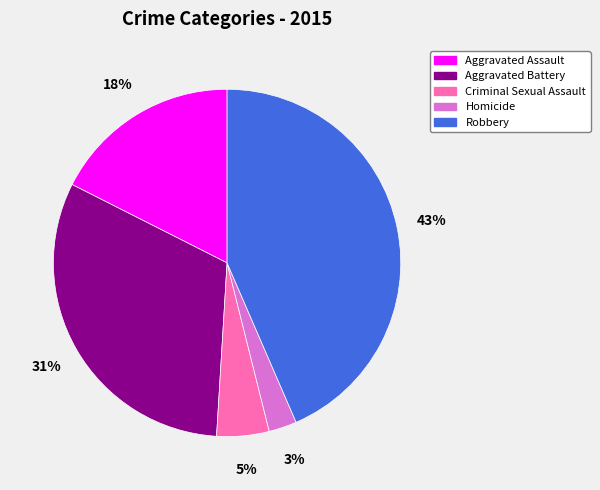

Rank the categories by value from highest to lowest.

Robbery, Aggravated Battery, Aggravated Assault, Criminal Sexual Assault, Homicide